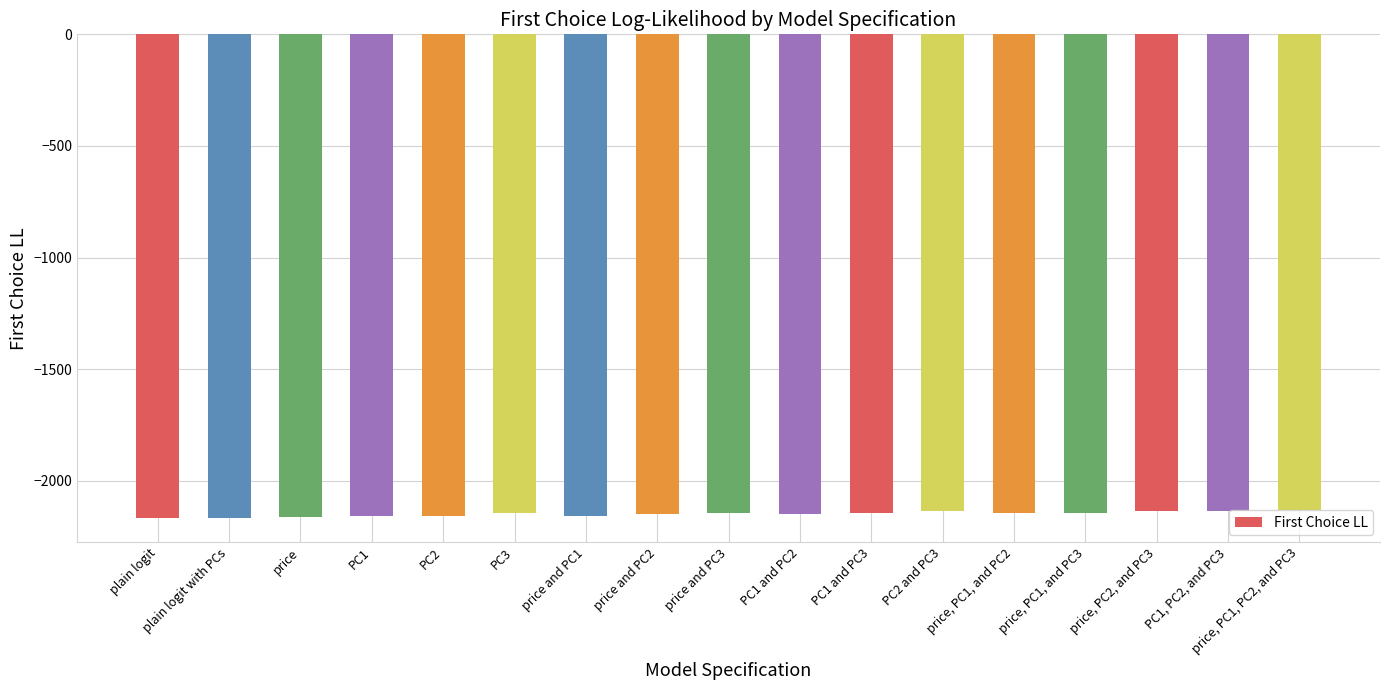

What is the change in value from price and PC2 to PC1, PC2, and PC3?

+13.8